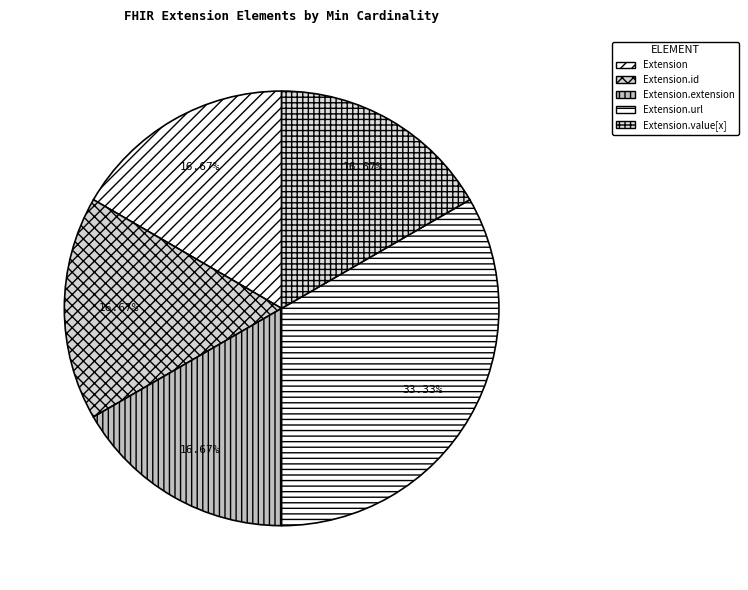

How many segments does this pie chart have?

5